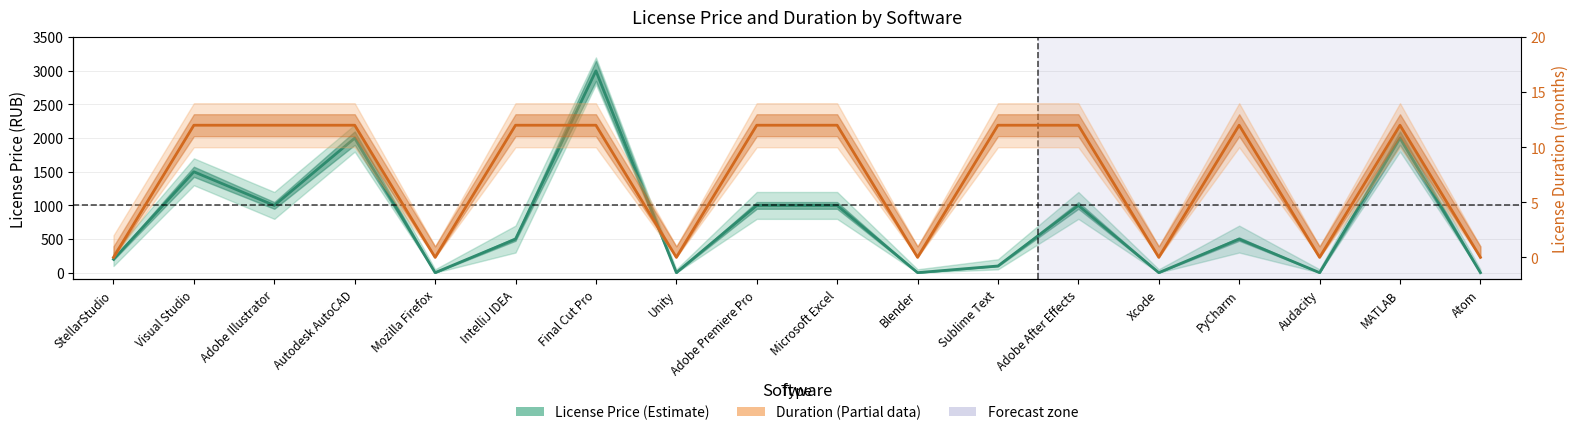

How many interior local peaks does the Duration (months) series have?

2